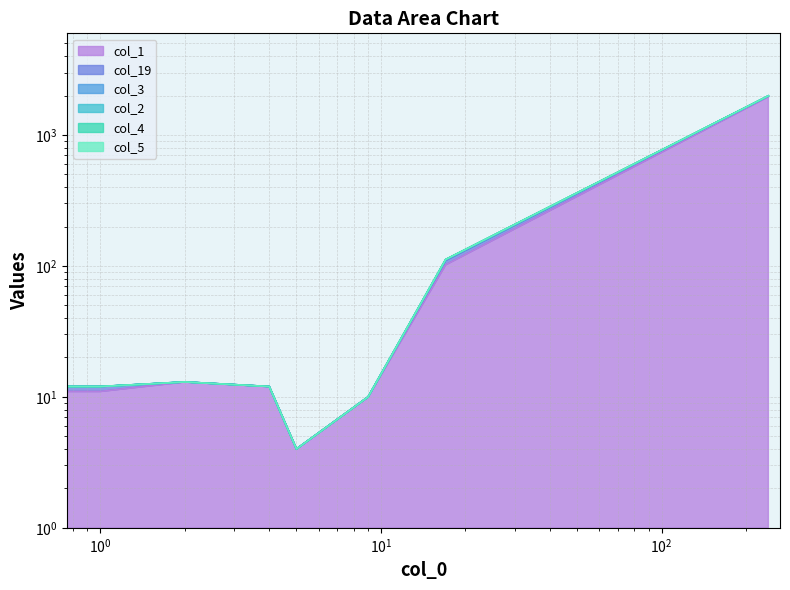

Between 0 and 17, which series saw the biggest shift?

col_5